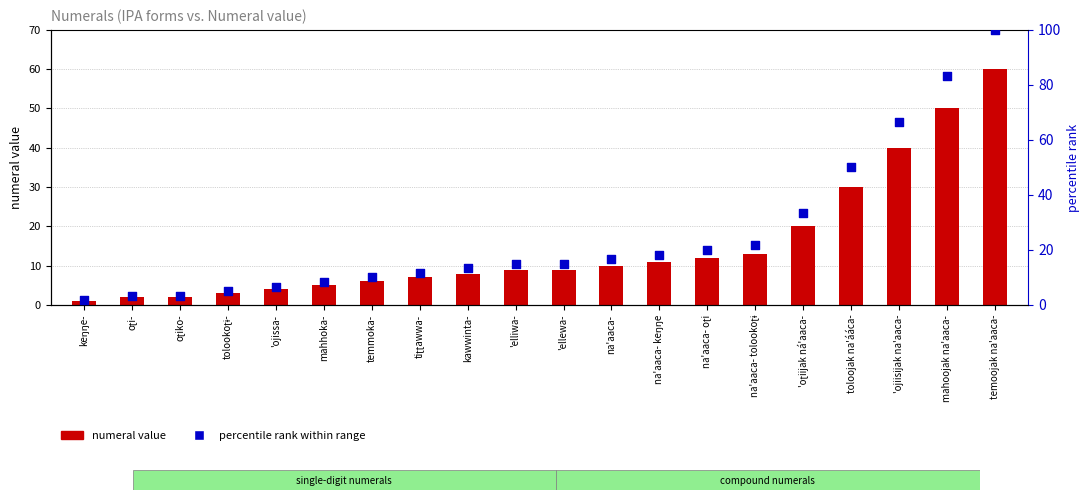

At how many categories does at least one series exceed 32?

5